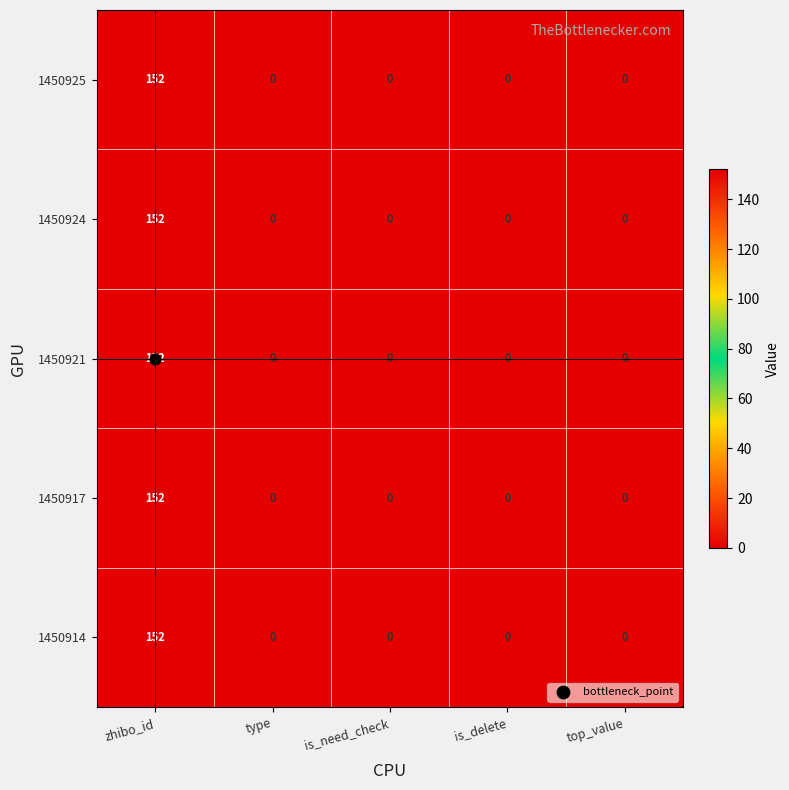

At which category is the sum across all series the highest?

zhibo_id